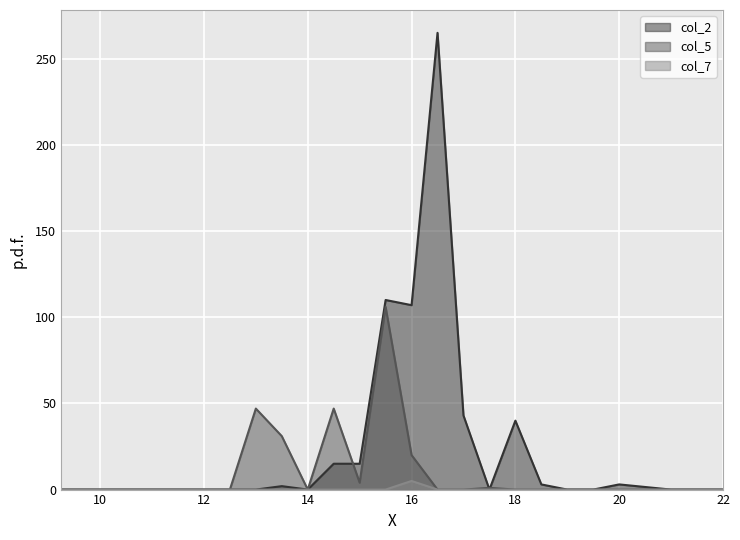

List the series in order of their overall mean, highest first.

col_2, col_5, col_7